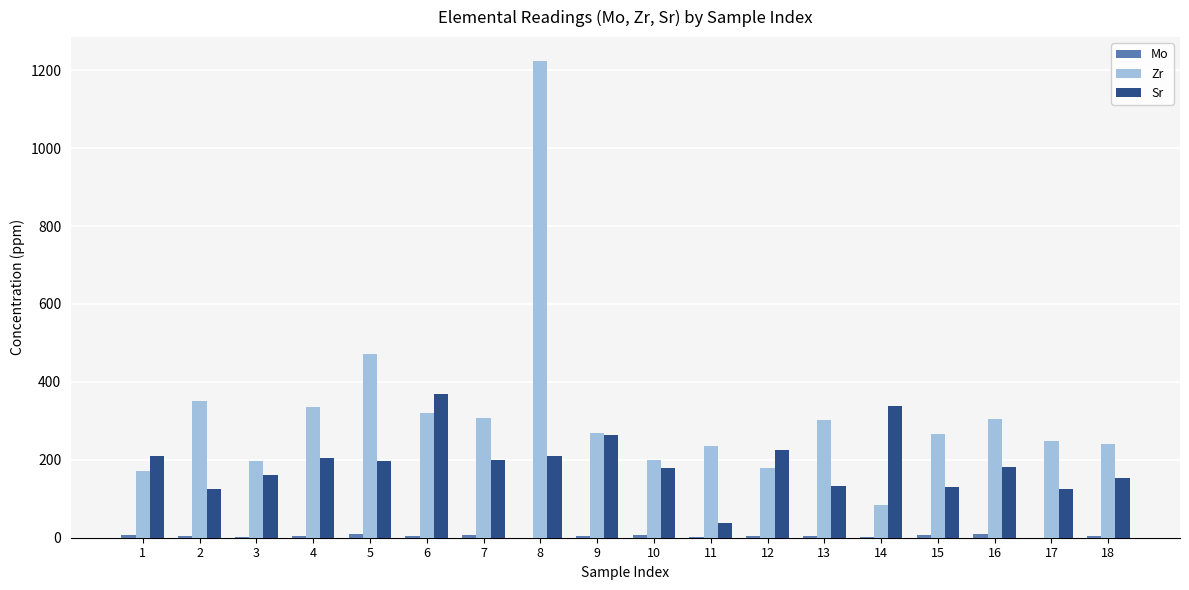

The value of Sr at 4 is 203.4. True or false?

True